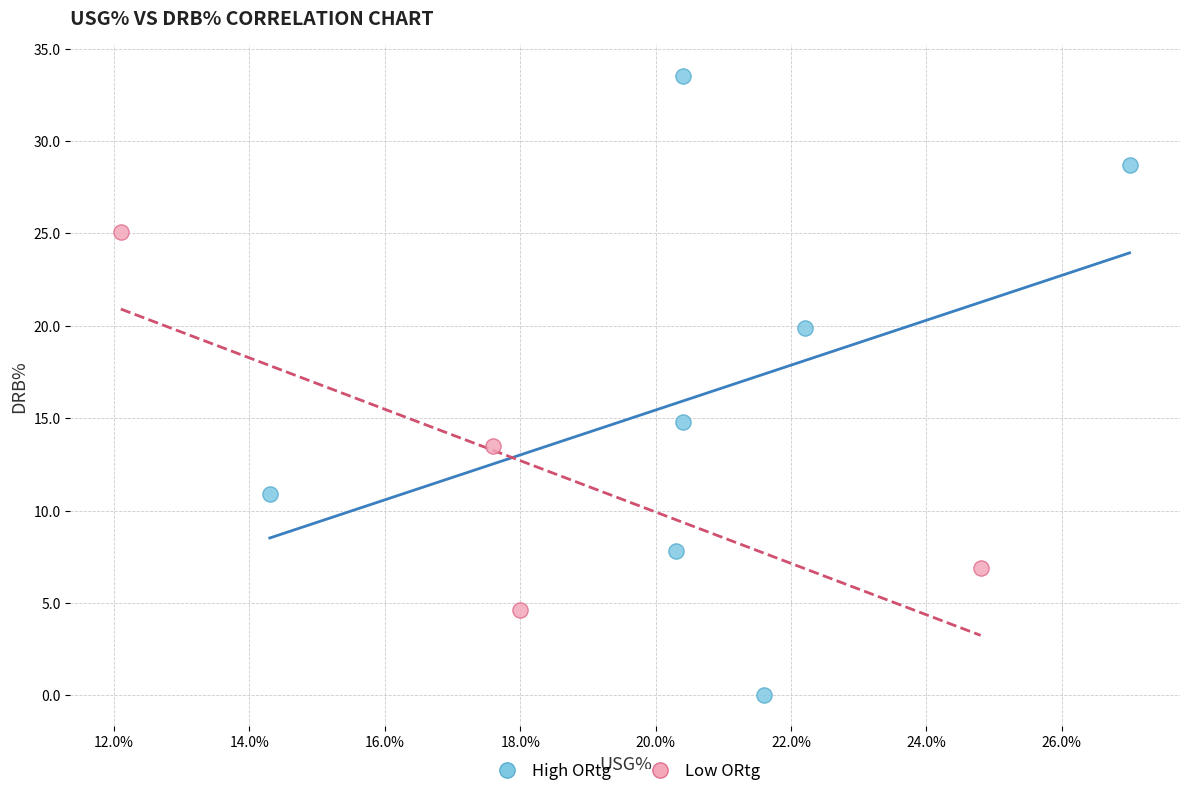

Which series contains the lowest Y value?

High ORtg